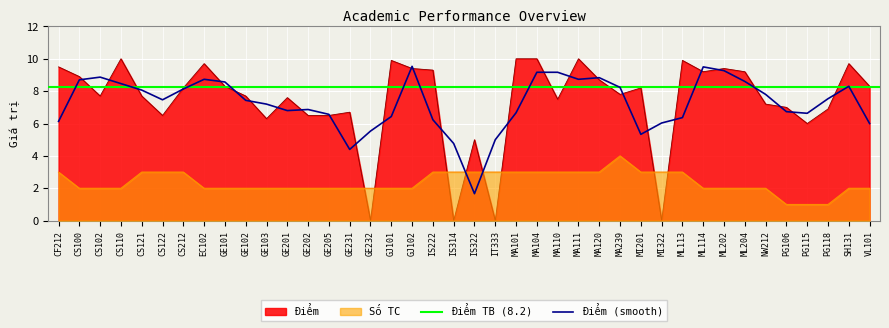

Reading left to right, list all the values displayed in this chart.

Điểm: CF212=9.5	CS100=8.9	CS102=7.7	CS110=10.0	CS121=7.7	CS122=6.5	CS212=8.2	EC102=9.7	GE101=8.3	GE102=7.7	GE103=6.3	GE201=7.6	GE202=6.5	GE205=6.5	GE231=6.7	GE232=0.0	GJ101=9.9	GJ102=9.4	IS222=9.3	IS314=0.0	IS322=5.0	IT333=0.0	MA101=10.0	MA104=10.0	MA110=7.5	MA111=10.0	MA120=8.7	MA239=7.8	MI201=8.2	MI322=0.0	ML113=9.9	ML114=9.2	ML202=9.4	ML204=9.2	NW212=7.2	PG106=7.0	PG115=6.0	PG118=6.9	SH131=9.7	VL101=8.3
Số TC: CF212=3.0	CS100=2.0	CS102=2.0	CS110=2.0	CS121=3.0	CS122=3.0	CS212=3.0	EC102=2.0	GE101=2.0	GE102=2.0	GE103=2.0	GE201=2.0	GE202=2.0	GE205=2.0	GE231=2.0	GE232=2.0	GJ101=2.0	GJ102=2.0	IS222=3.0	IS314=3.0	IS322=3.0	IT333=3.0	MA101=3.0	MA104=3.0	MA110=3.0	MA111=3.0	MA120=3.0	MA239=4.0	MI201=3.0	MI322=3.0	ML113=3.0	ML114=2.0	ML202=2.0	ML204=2.0	NW212=2.0	PG106=1.0	PG115=1.0	PG118=1.0	SH131=2.0	VL101=2.0